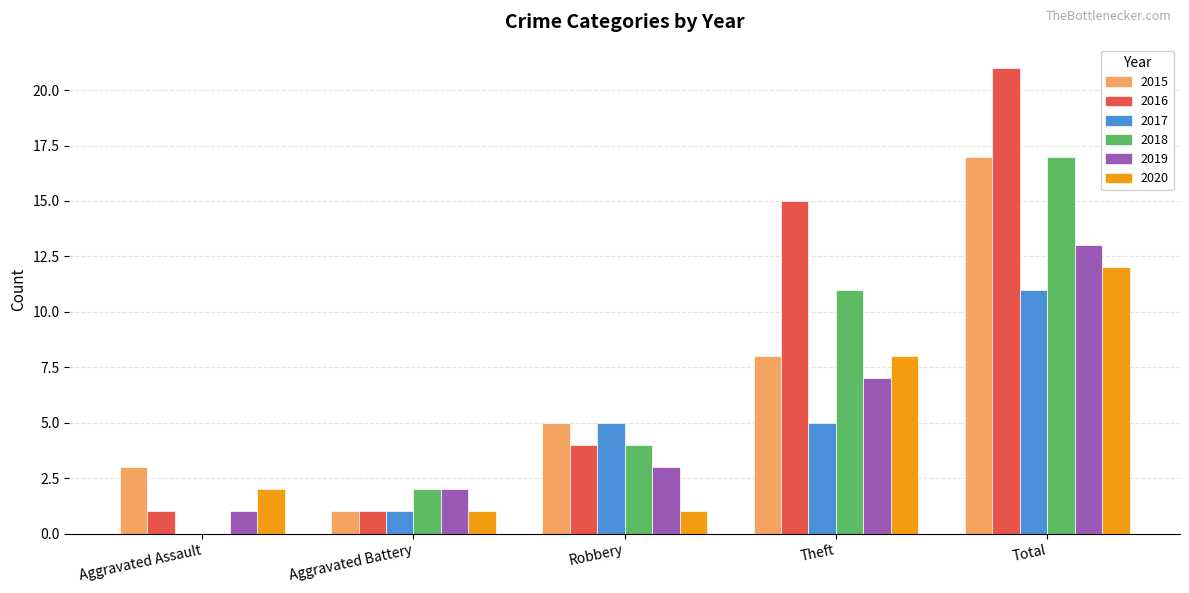

Which label corresponds to the largest value in the chart?

Total